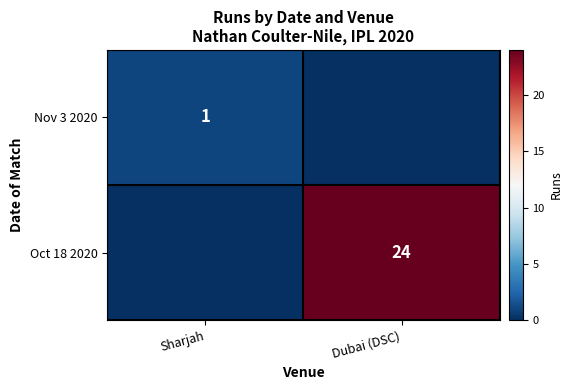

Is it true that Oct 18 2020 equals 24 at Dubai (DSC)?

True